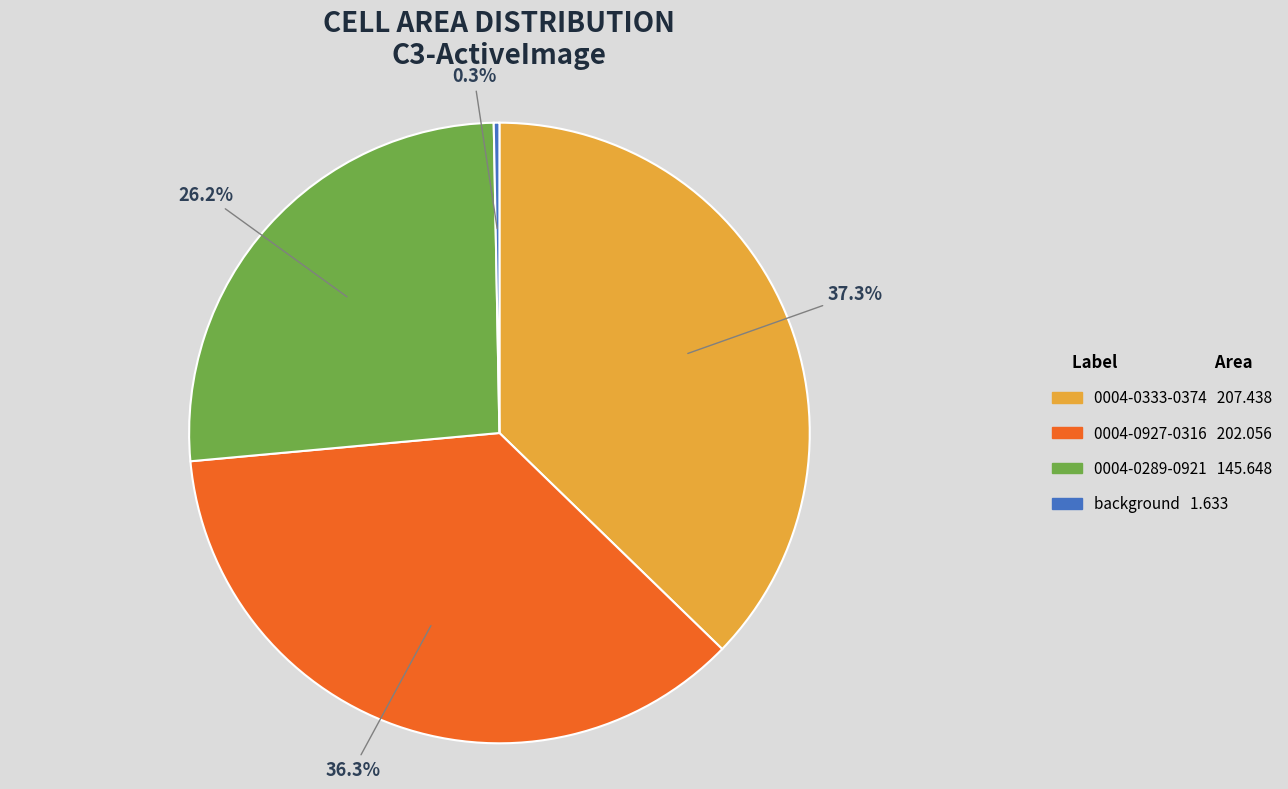

What percentage is NOT represented by 0004-0927-0316?

63.7%